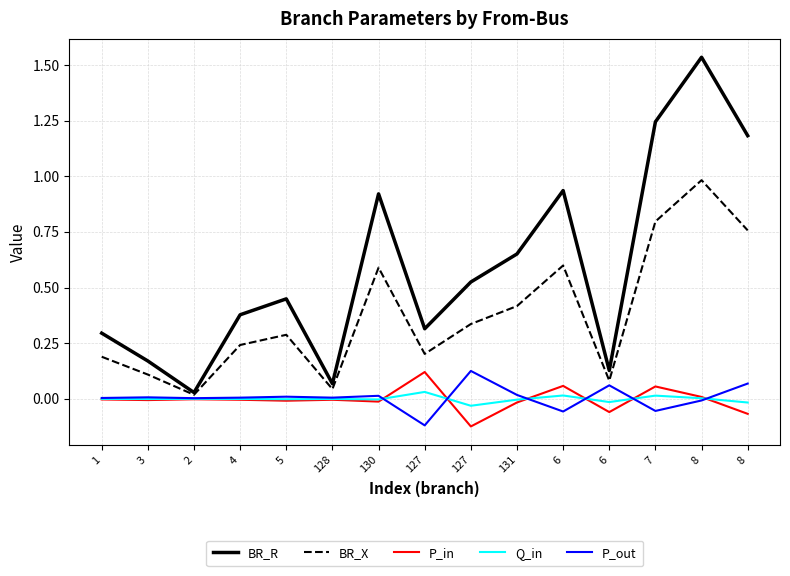

The value of P_in at 7 is 0.1. True or false?

False